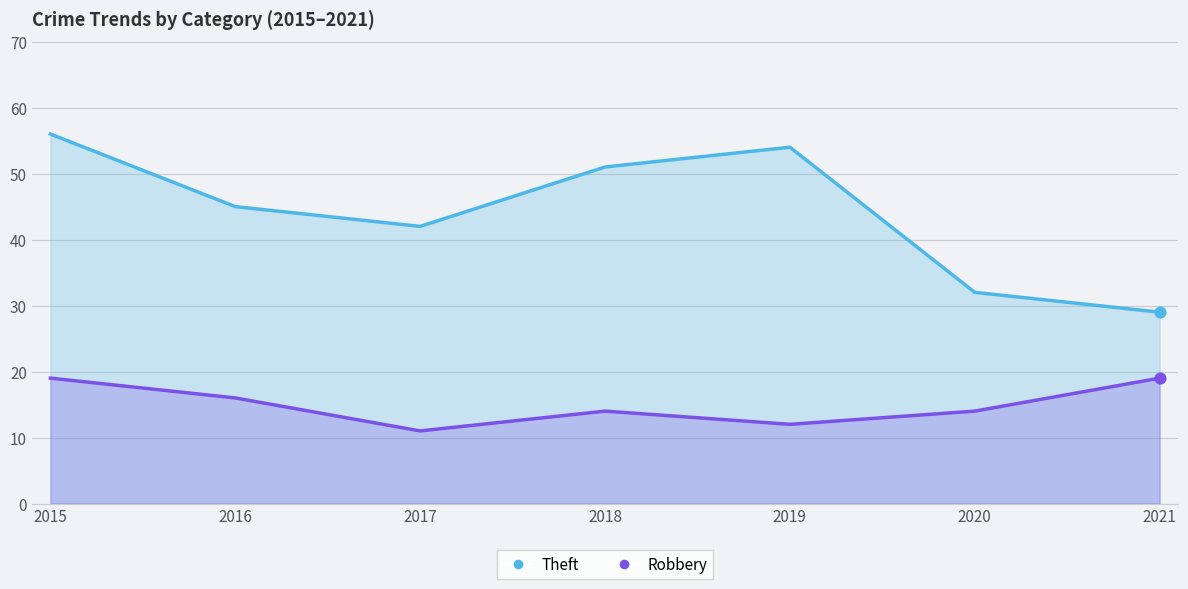

Is the value of Theft at 2017 greater than the value of Robbery at 2021?

Yes